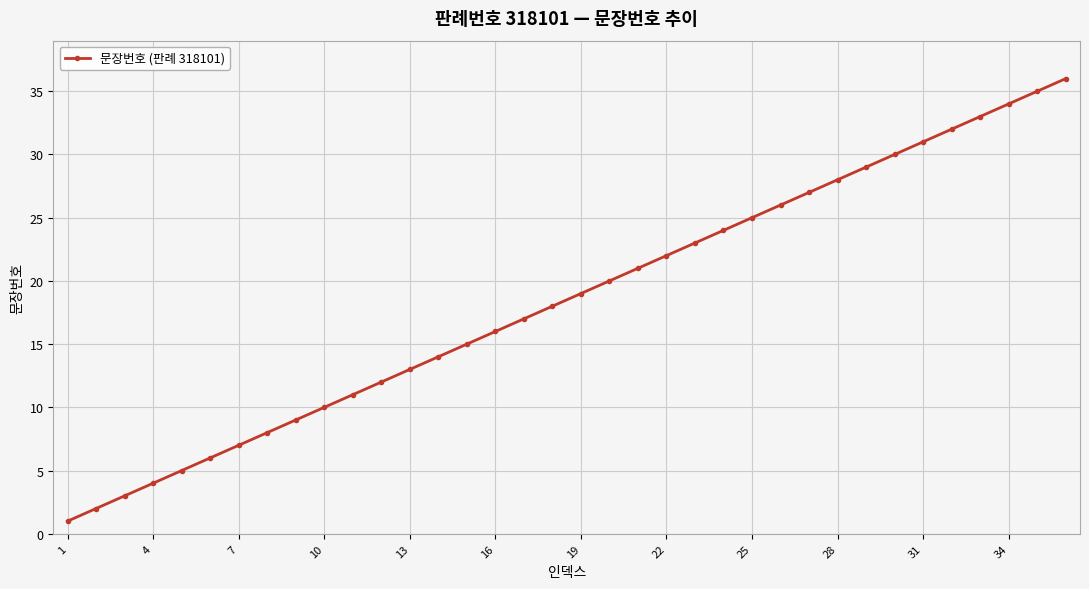

Count the number of categories in the chart.

36